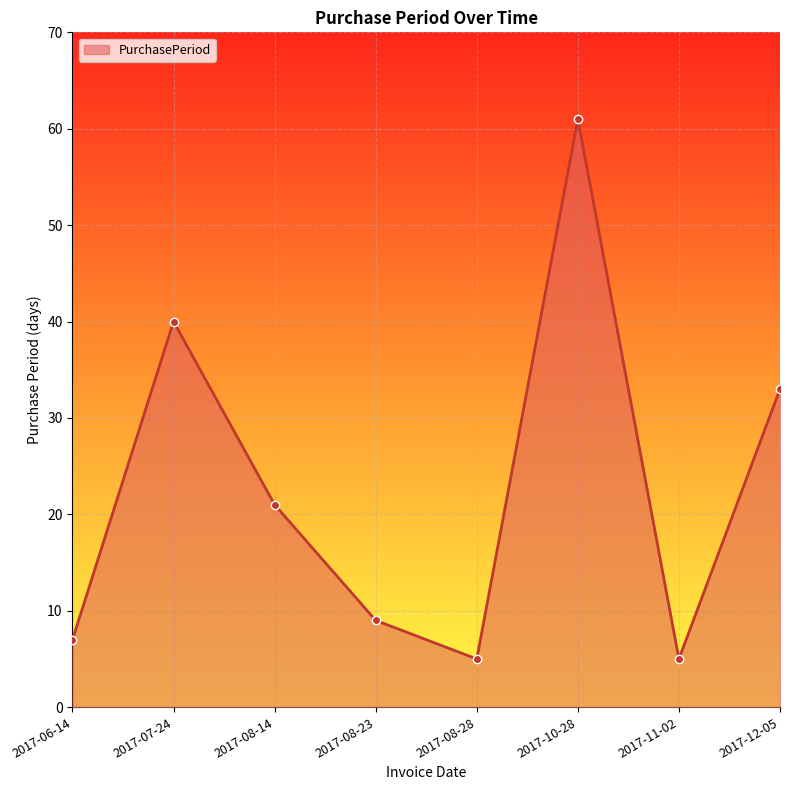

Is it true that the value at 2017-11-02 is 5?

True